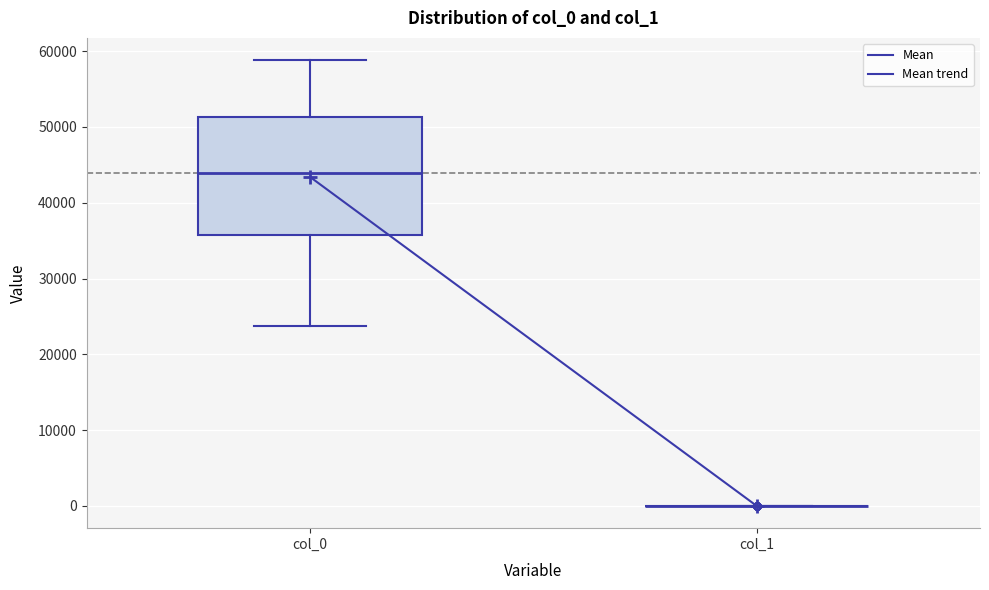

Comparing the boxes themselves (not the whiskers), which one is the tallest?

col_0